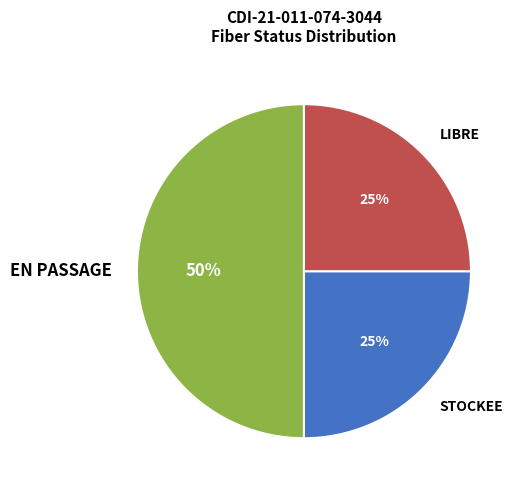

To the nearest percent, what percentage of the pie is EN PASSAGE?

50%